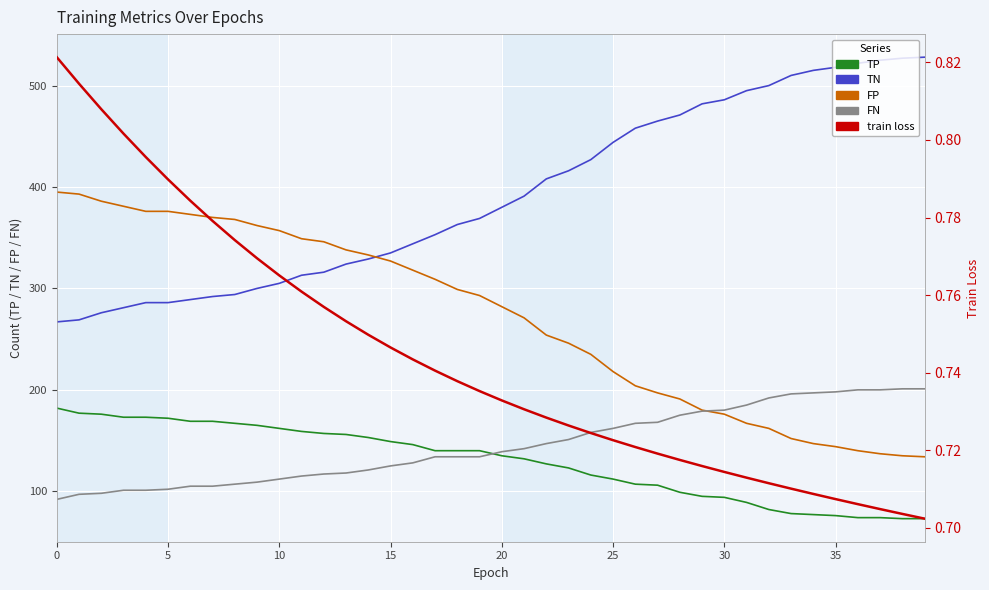

How many lines are shown in the chart?

5